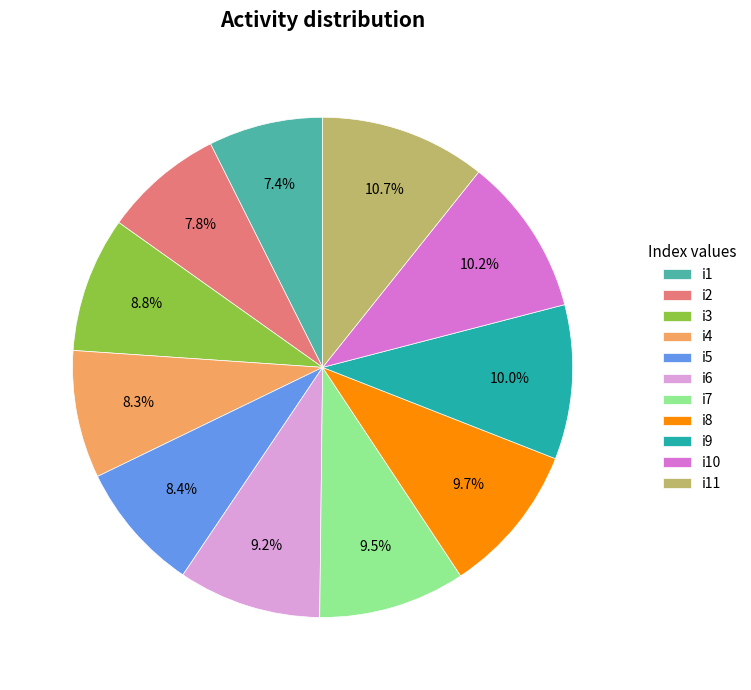

Does any single category account for the majority?

No